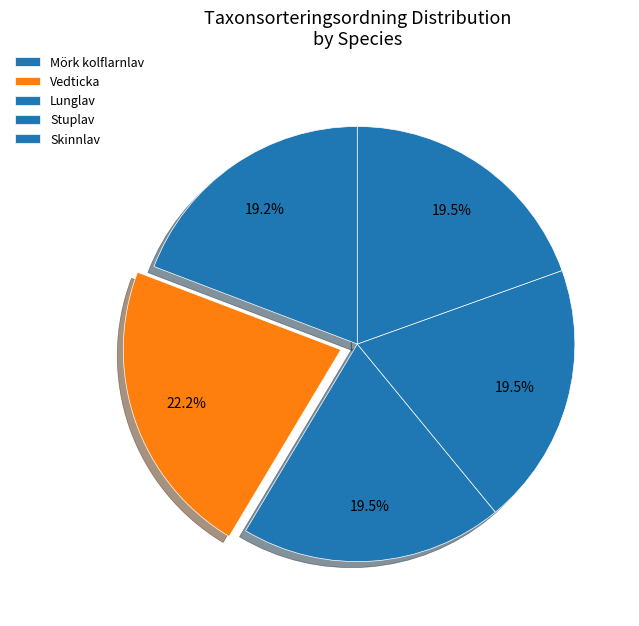

To the nearest percent, what is the average slice percentage?

20%